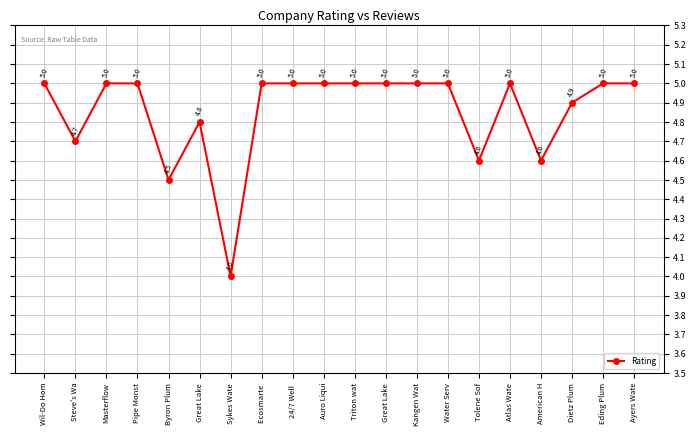

Count the number of categories in the chart.

20